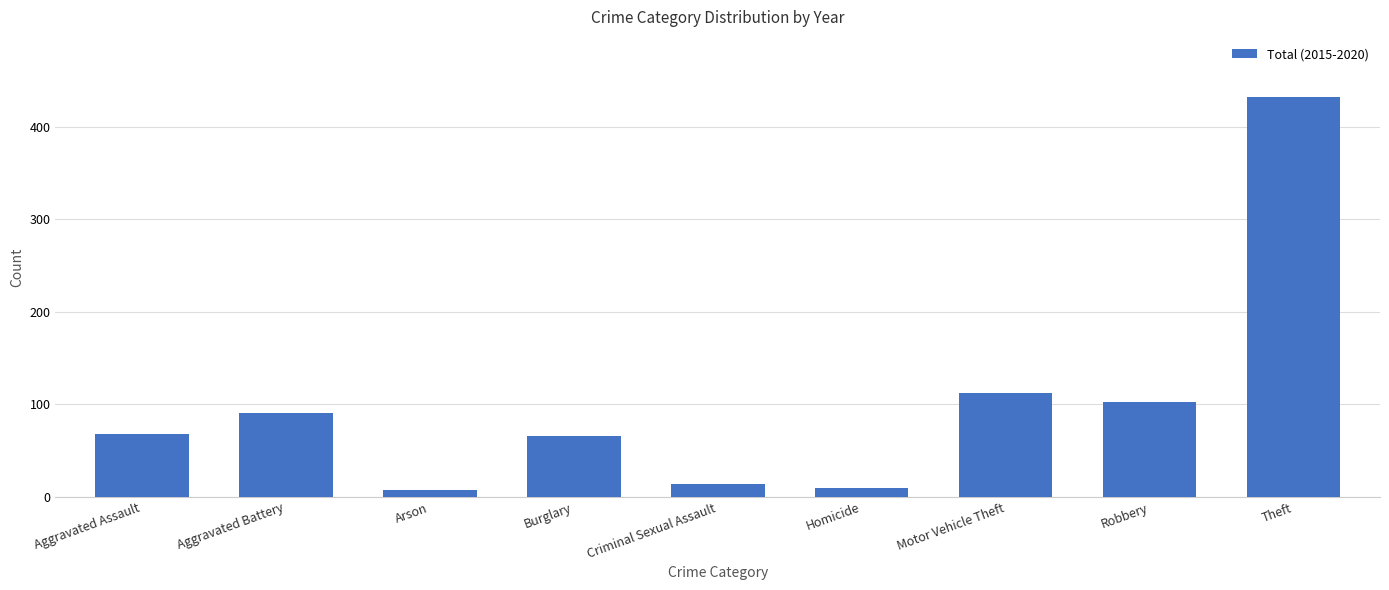

Between Robbery and Aggravated Battery, which is larger?

Robbery